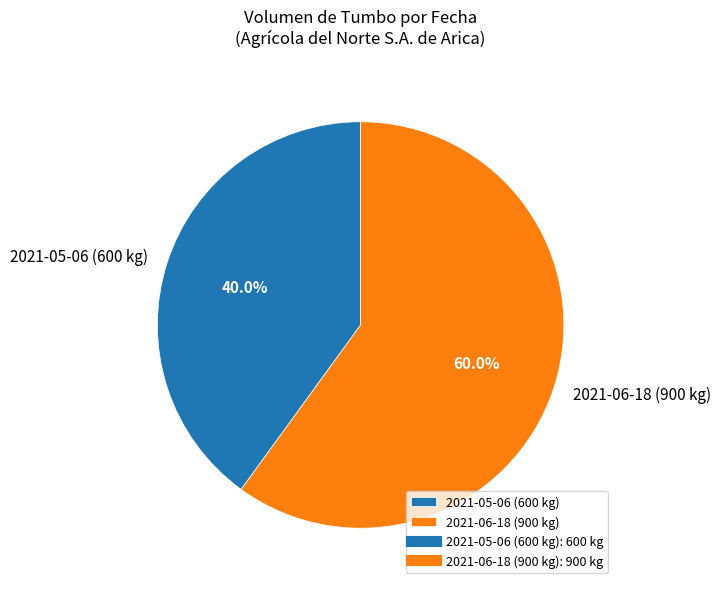

To the nearest percent, what portion does 2021-06-18 (900 kg) represent?

60%